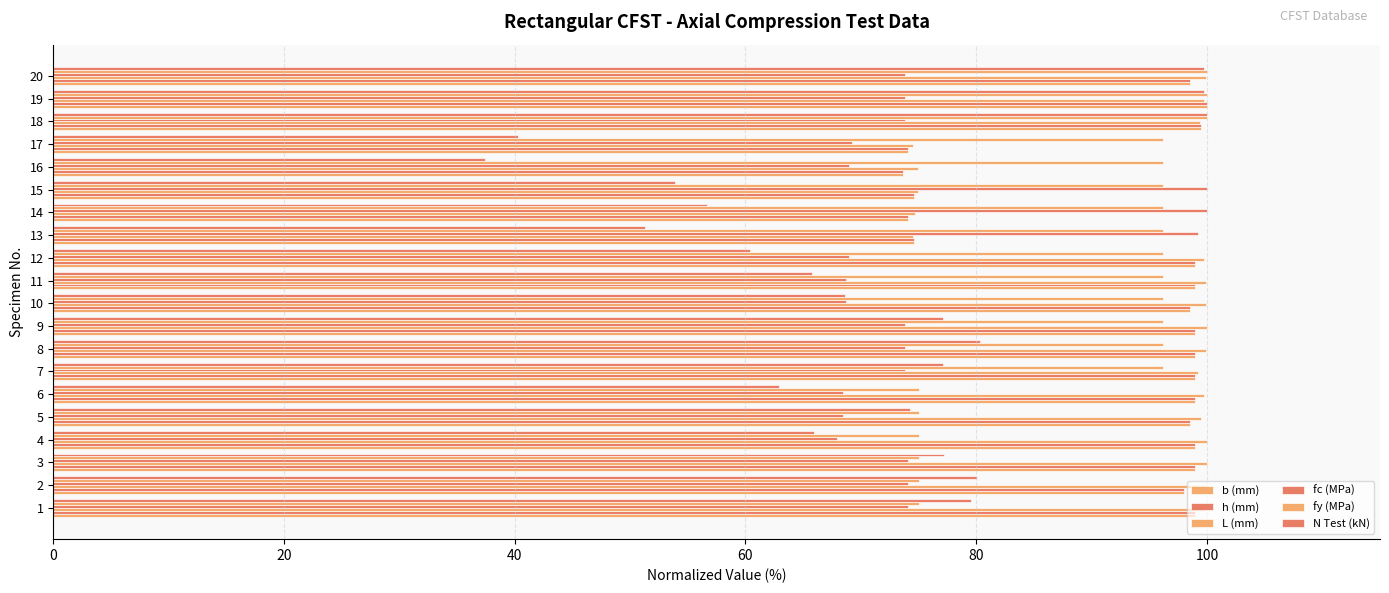

How many data points does each series have?

20